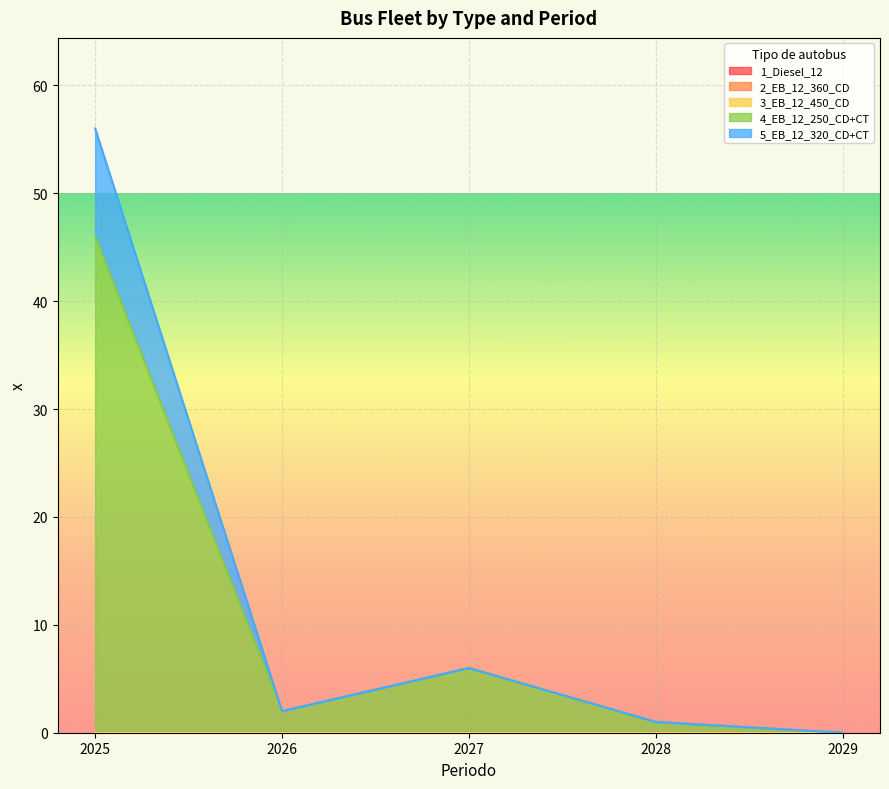

Does the chart display data point markers on the line(s)?

No